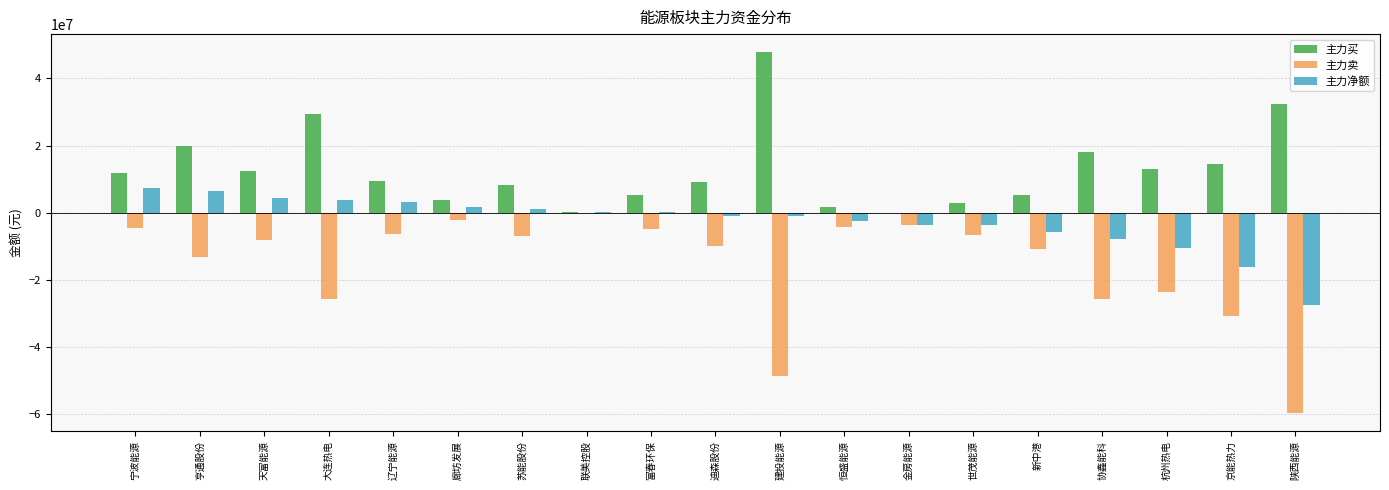

What is the sum of the 主力卖 values at 亨通股份 and 杭州热电?

-36940921